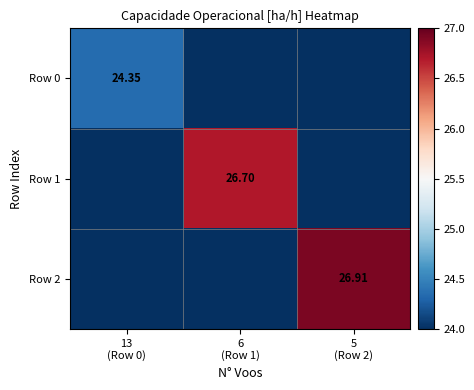

List the series in order of their peak value, highest first.

Row 2, Row 1, Row 0